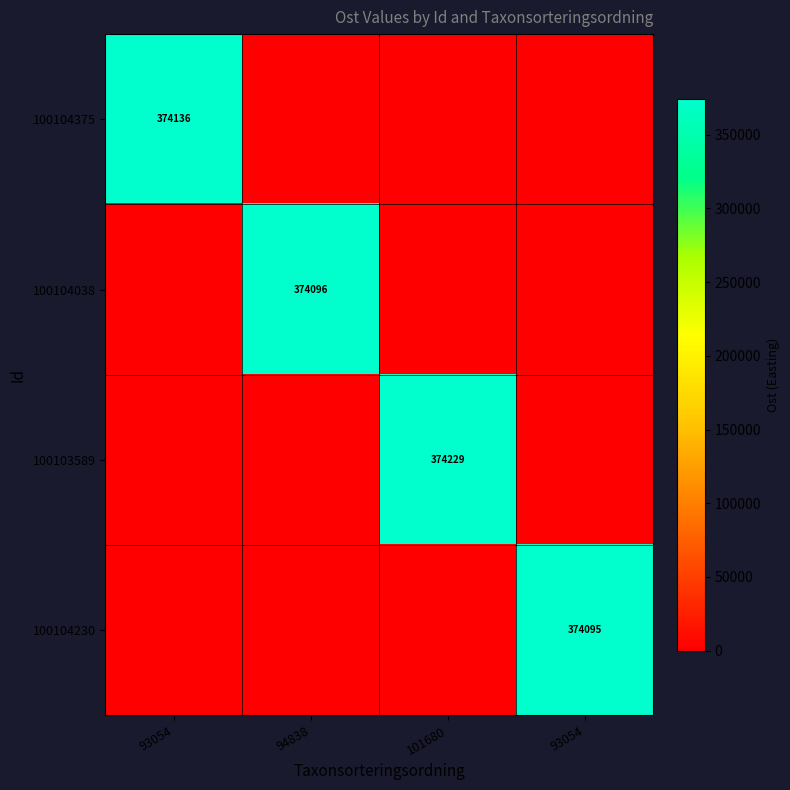

Which has a higher value, 93054 or 94838?

93054